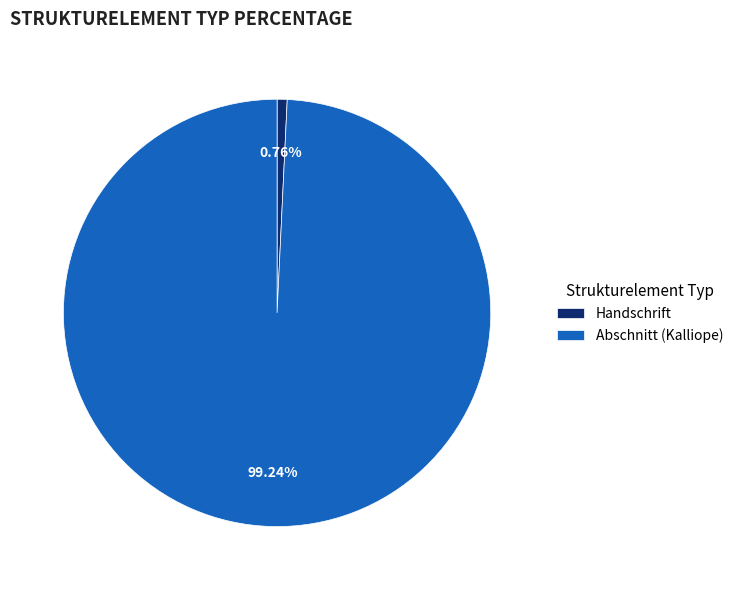

What is the smallest slice in the pie chart?

Handschrift